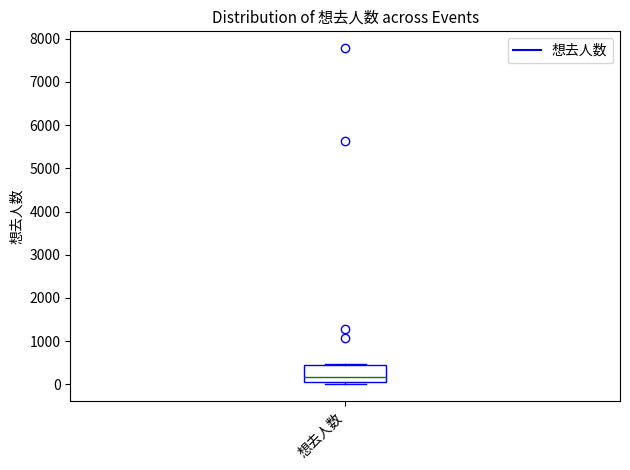

Read this box plot against the y-axis: the position of the median line, the range covered by the box, and the ends of both whiskers. The values are not printed on the chart, so give them approximately, as read against the axis.

median 200, box 100 to 400, whiskers 0 to 500